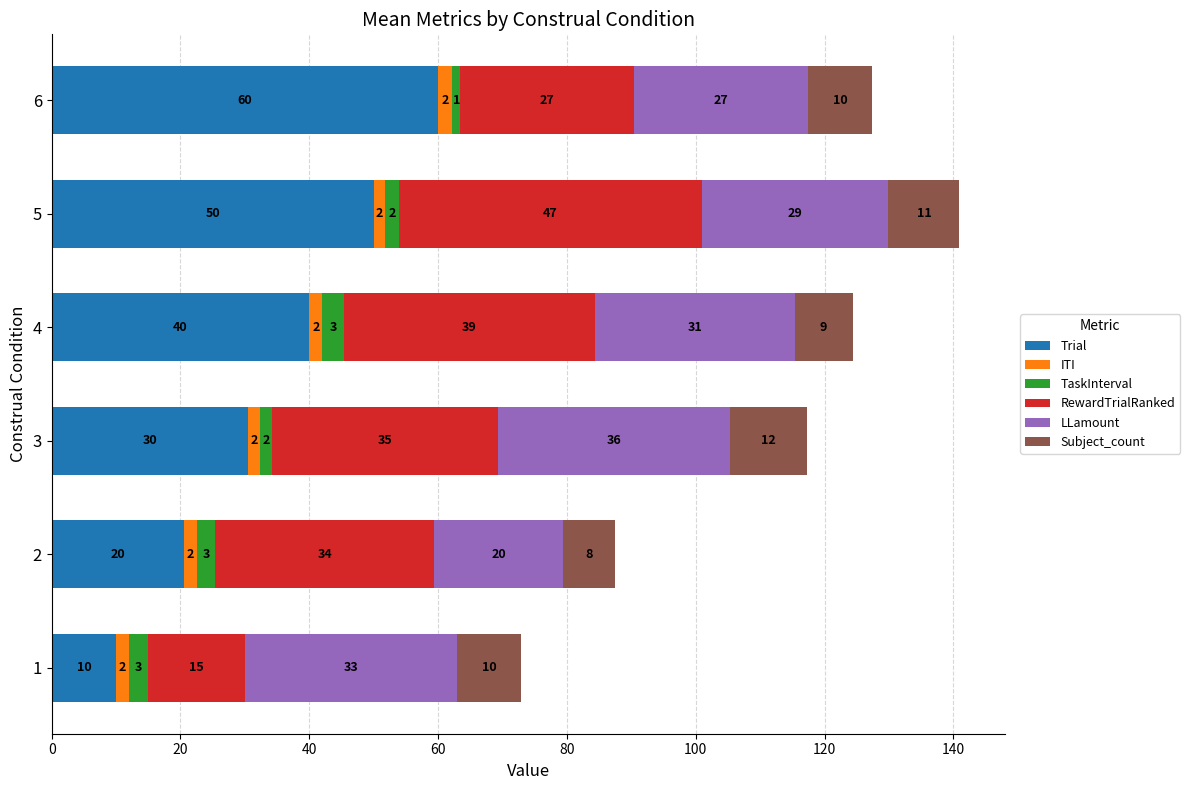

What is the lowest value of the Trial series?

10.0